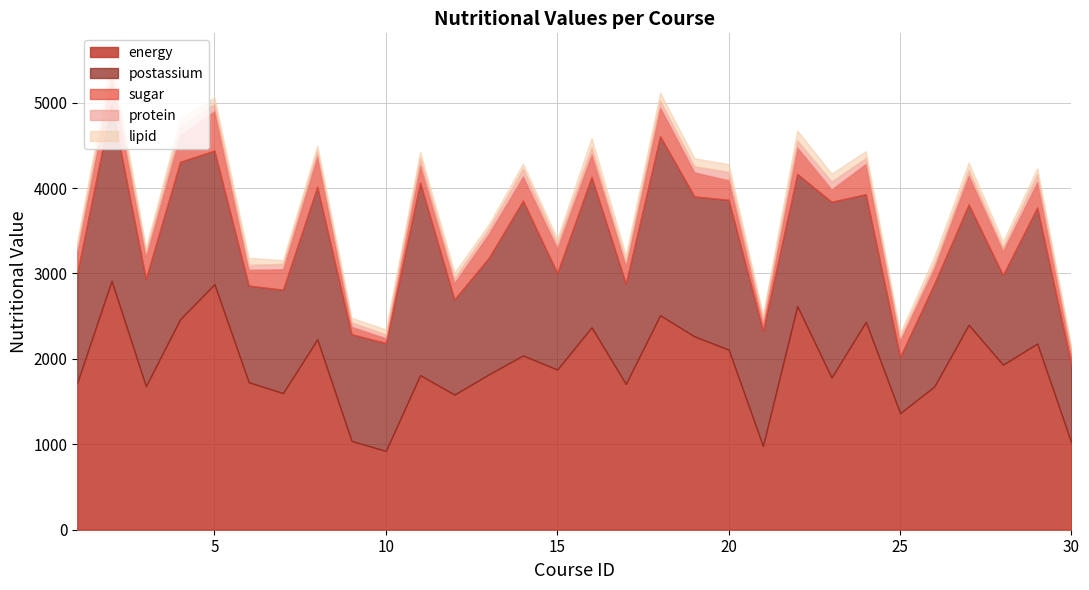

The value of protein at 22 is 84.2. True or false?

True